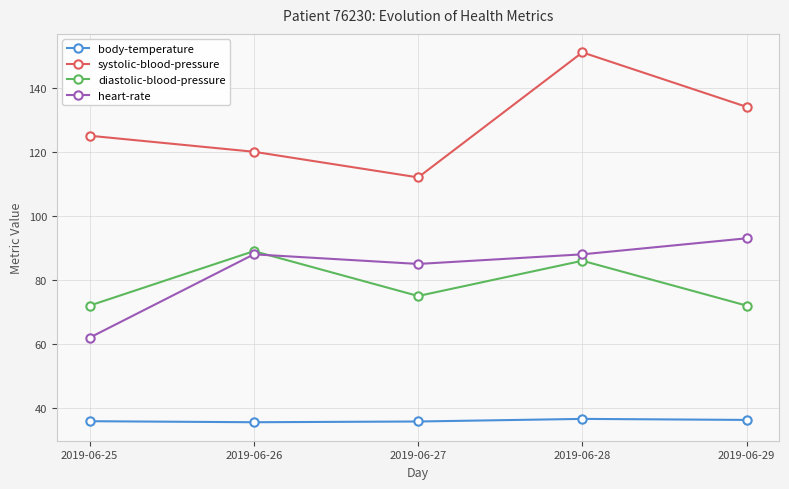

Which category has the lowest value in the heart-rate series?

2019-06-25